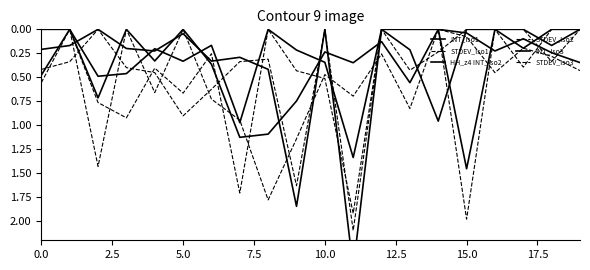

What is the value of the INT_Iso3 point at the 7th from the left?

0.2